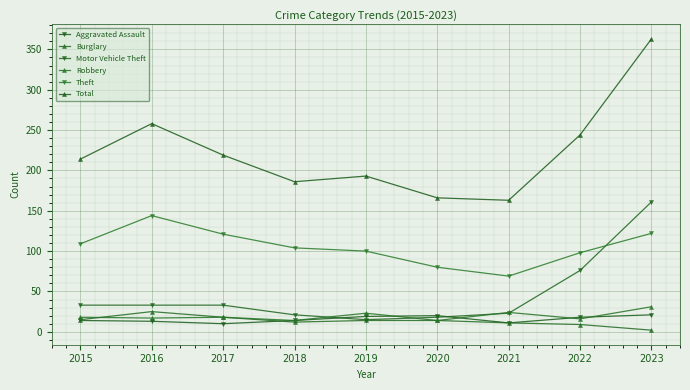

At which label is Burglary closest to 13?

2018